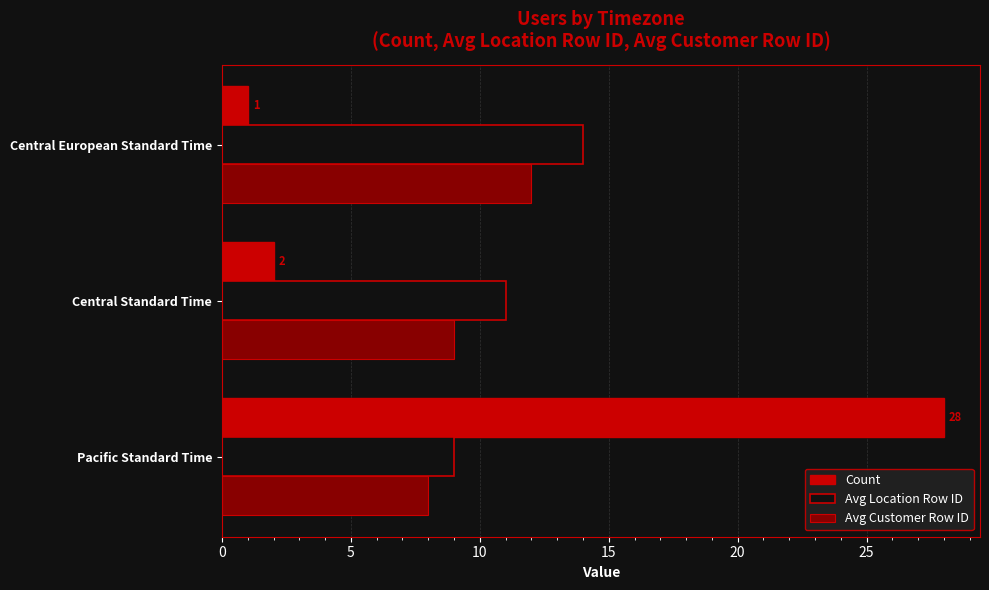

List the series in order of their overall mean, lowest first.

Avg Customer Row ID, Count, Avg Location Row ID